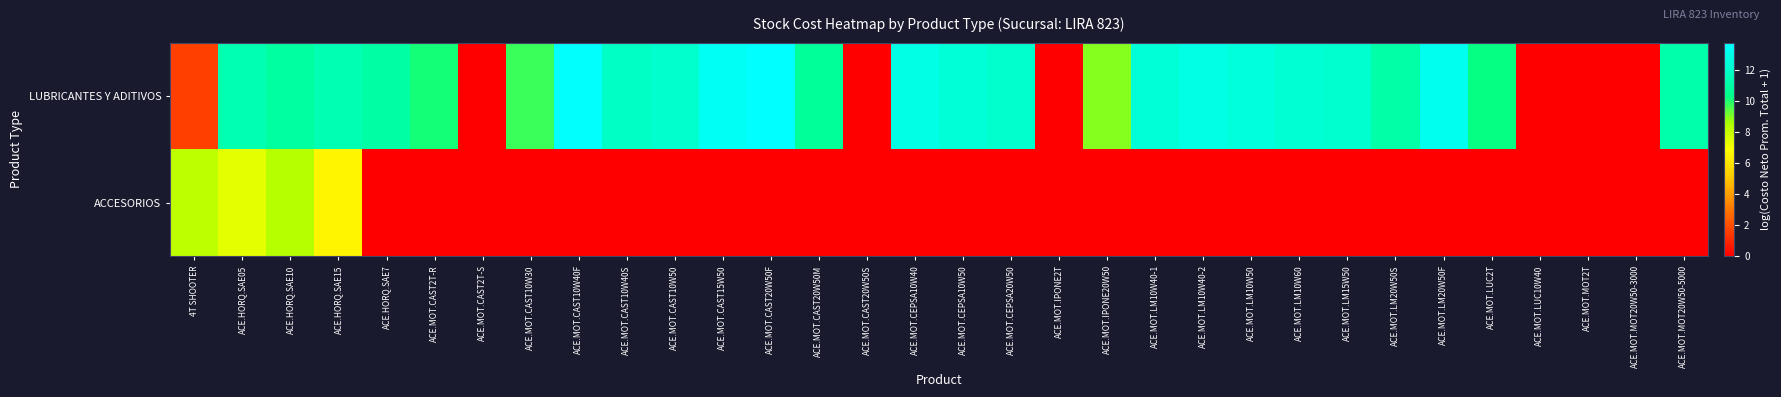

What is the total value across all series at ACE.MOT.CEPSA10W50?

12.4